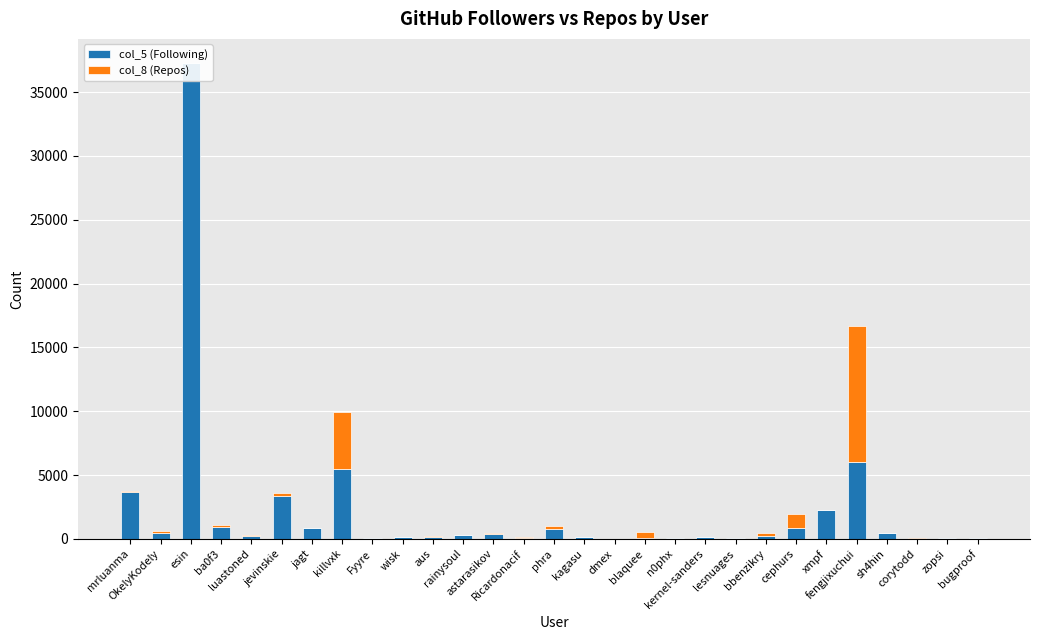

What is the highest value of the col_5 (Following) series?

37271